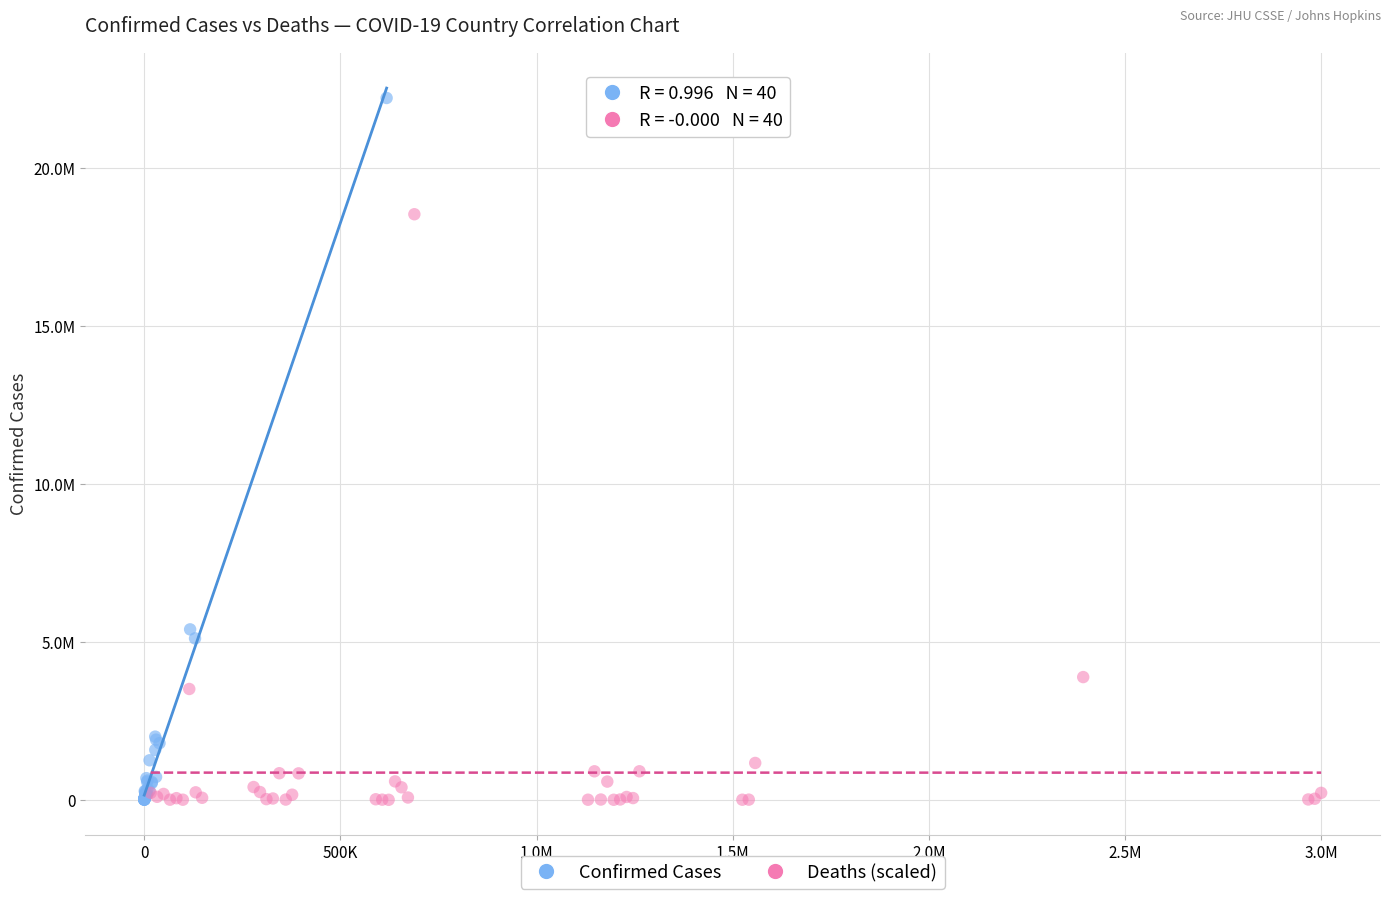

Which series reaches the maximum Y coordinate?

Confirmed Cases